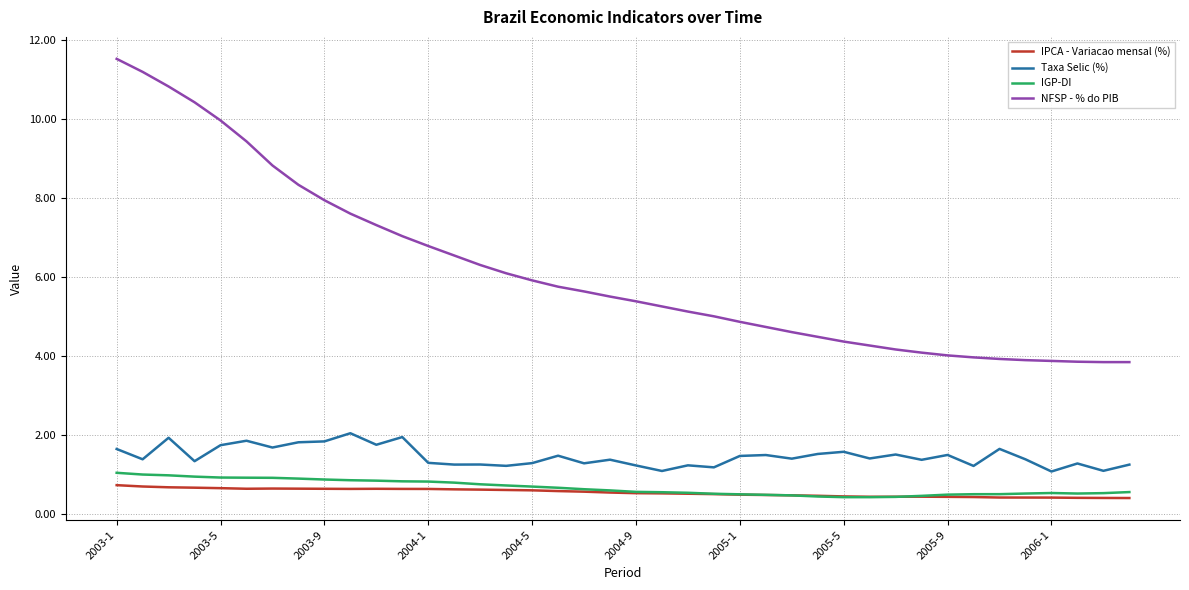

Which series has the widest spread of values?

NFSP - % do PIB